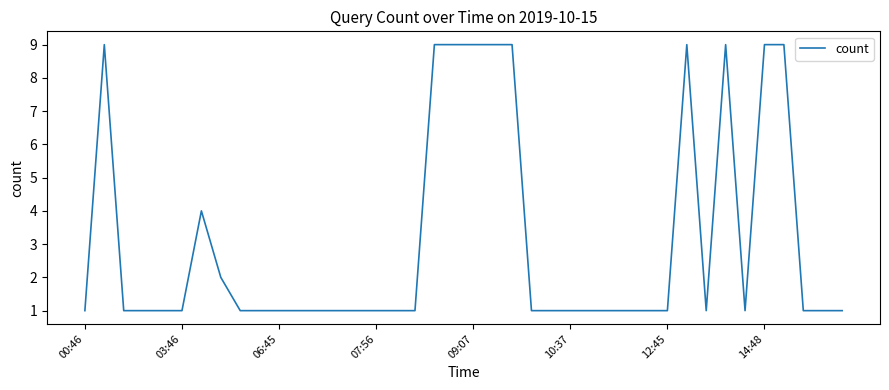

How many lines are shown in the chart?

1